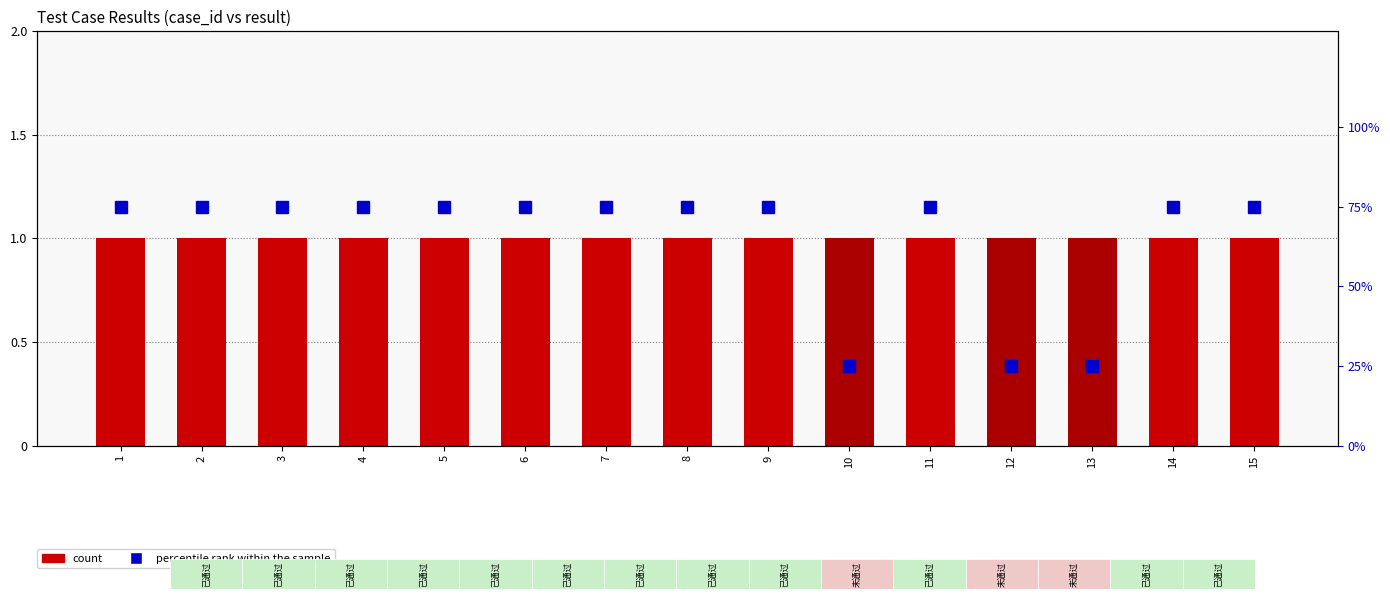

The percentile rank within the sample series shows 75 at 8. True or false?

True